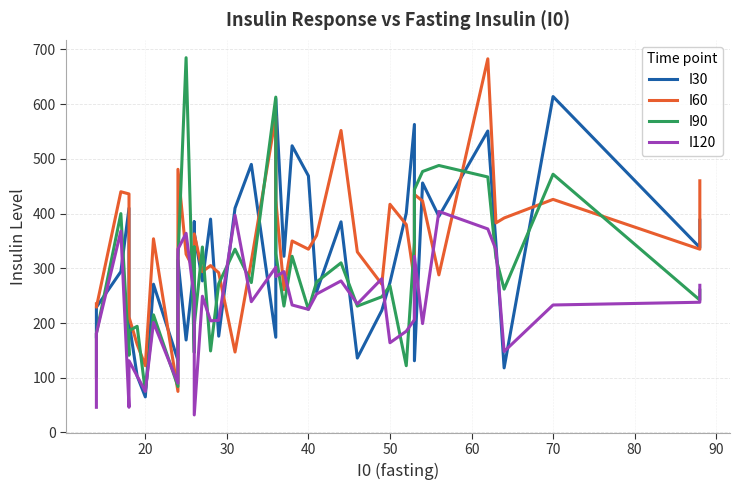

How many data points in I60 are less than 335?

19